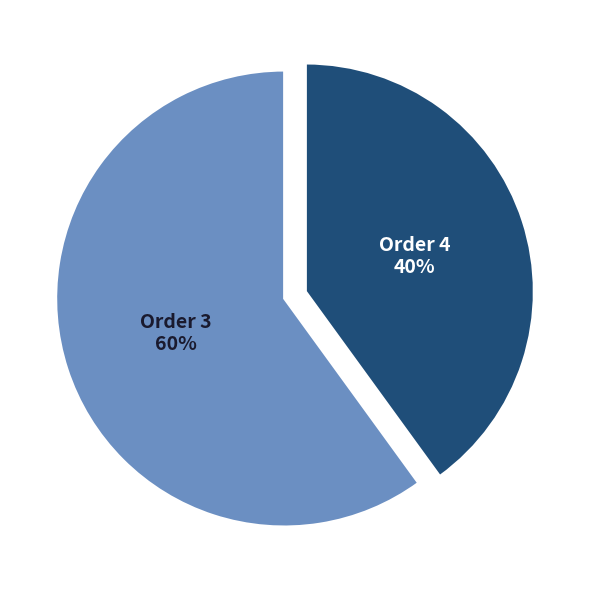

What is the majority slice?

Order 3